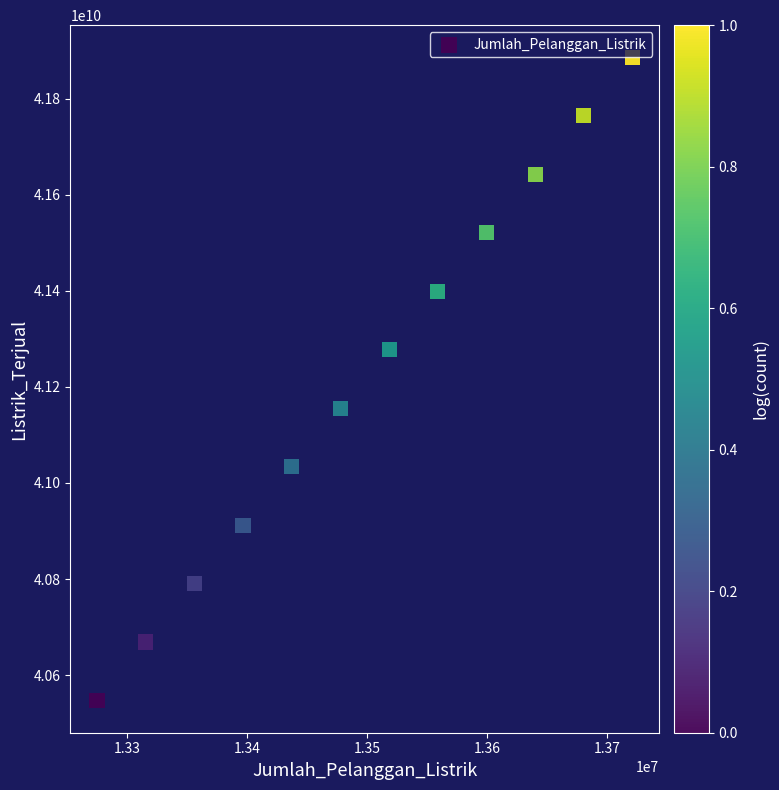

What is the range of Y values (max minus min)?

1339416000